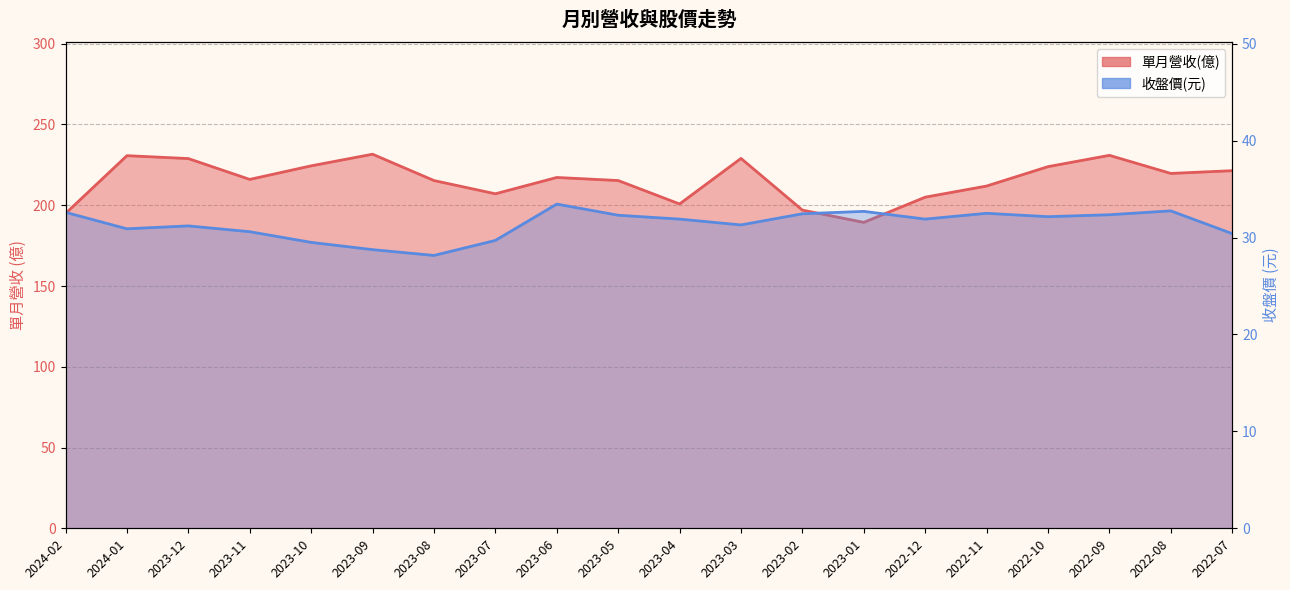

True or false: 單月營收(億) and 收盤價 intersect in this chart.

False